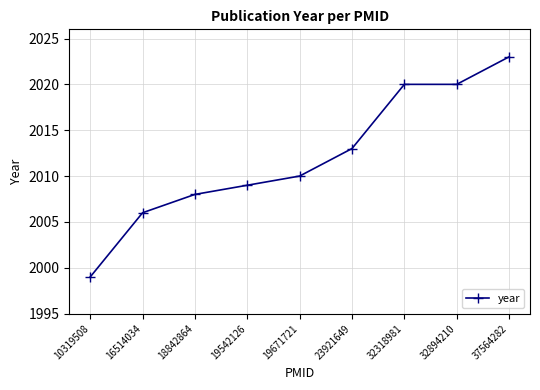

Does the chart display data point markers on the line(s)?

Yes